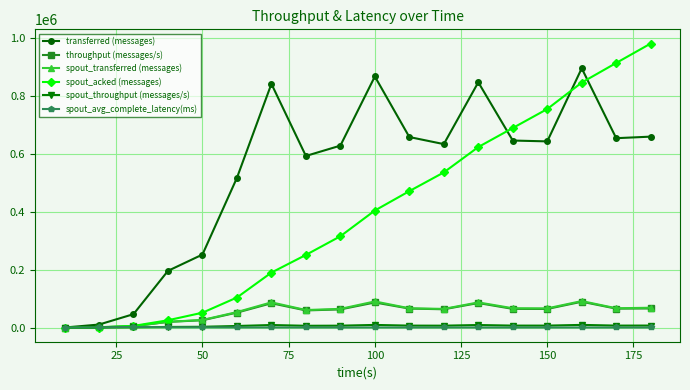

What is the greatest value displayed?

981700.0